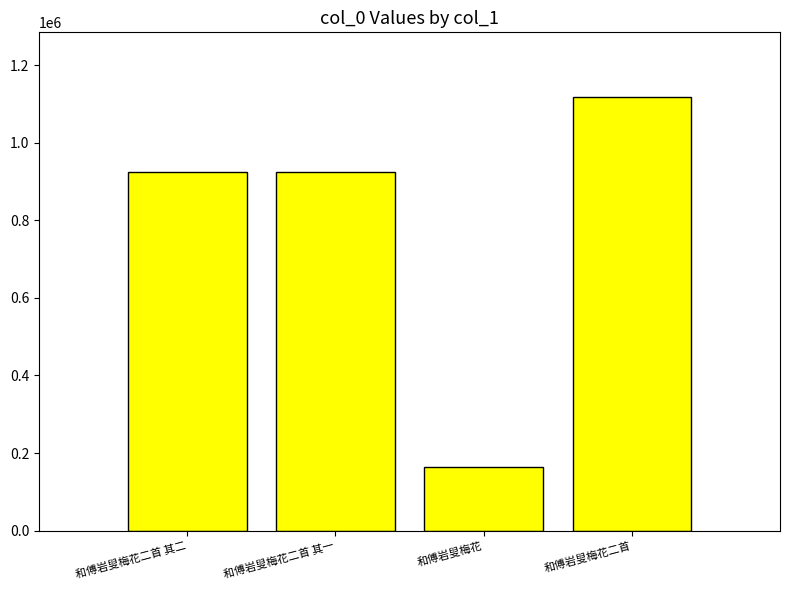

What is the difference between the maximum and minimum values?

954050